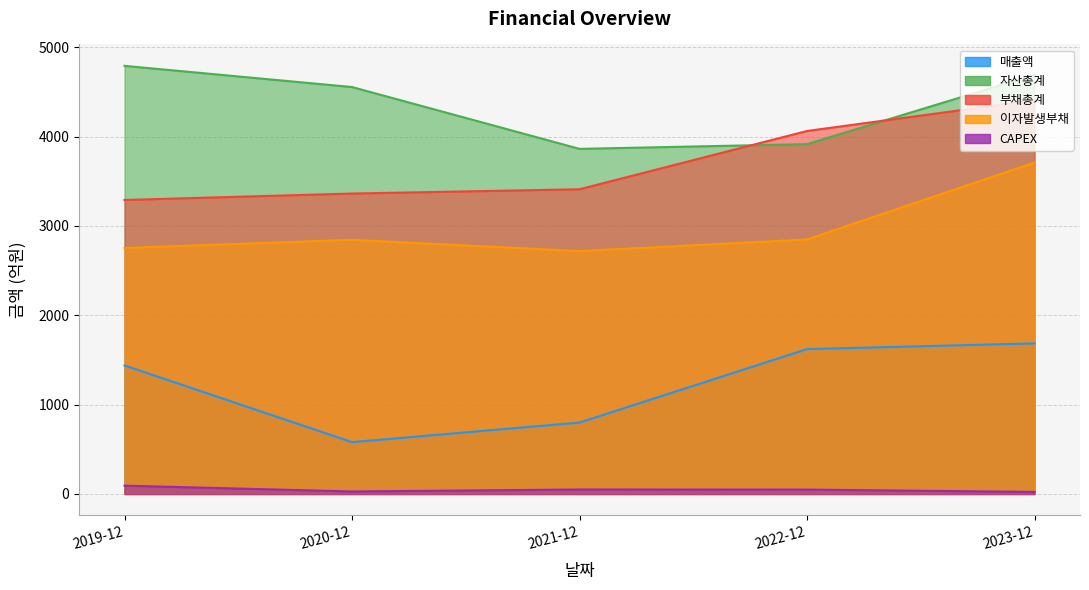

True or false: CAPEX and 매출액 intersect in this chart.

False